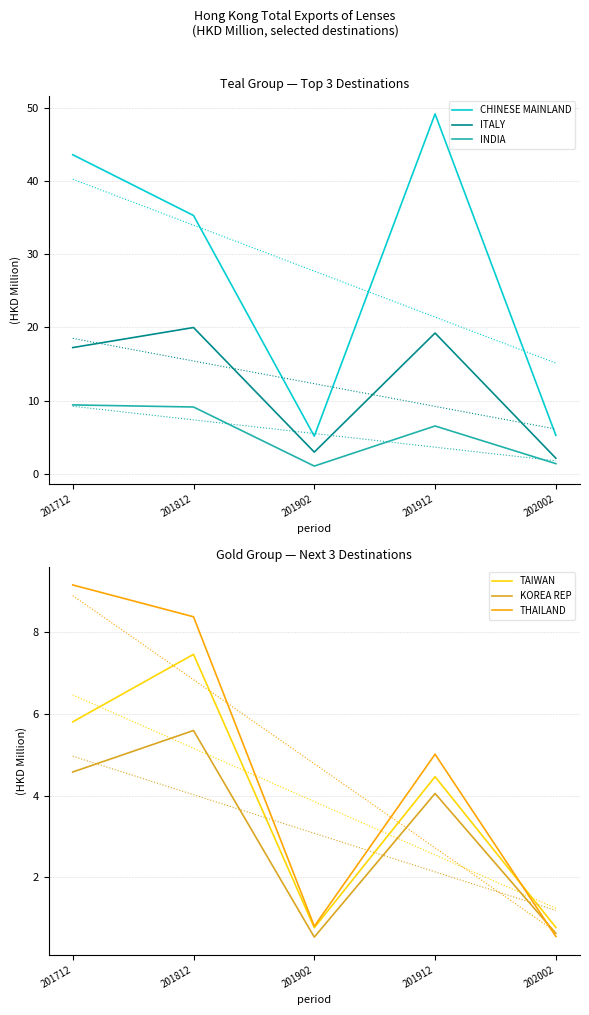

Reading left to right, transcribe all the data shown in this chart.

CHINESE MAINLAND: 201712=43.6	201812=35.3	201902=5.2	201912=49.1	202002=5.3
ITALY: 201712=17.2	201812=20.0	201902=3.0	201912=19.2	202002=2.2
INDIA: 201712=9.4	201812=9.1	201902=1.1	201912=6.6	202002=1.4
TAIWAN: 201712=5.8	201812=7.5	201902=0.8	201912=4.5	202002=0.8
KOREA REP: 201712=4.6	201812=5.6	201902=0.5	201912=4.1	202002=0.6
THAILAND: 201712=9.2	201812=8.4	201902=0.8	201912=5.0	202002=0.5